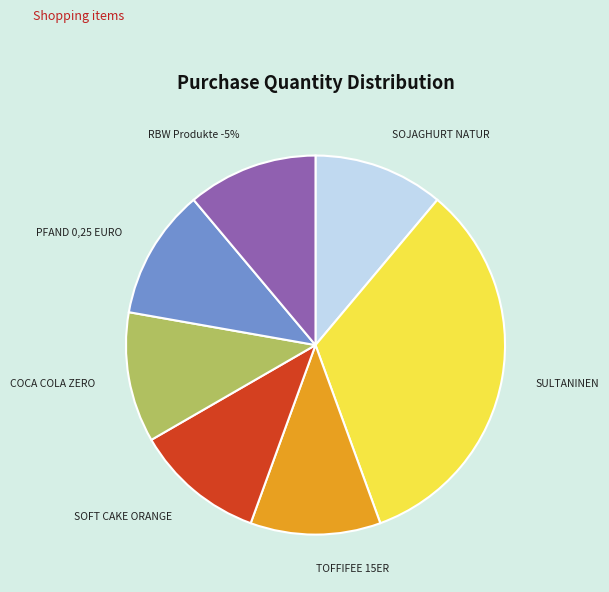

What is the ratio of the value at SOFT CAKE ORANGE to the value at COCA COLA ZERO?

1.0